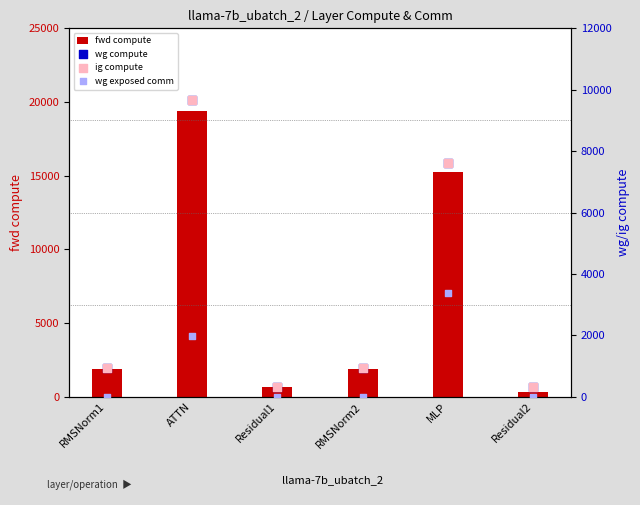

Which series has the largest Y range (max minus min)?

fwd compute